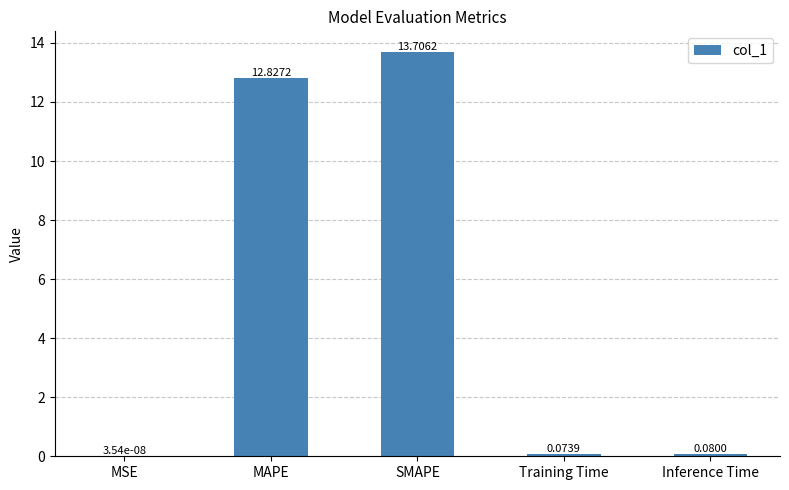

What is the sum of all values?

26.7